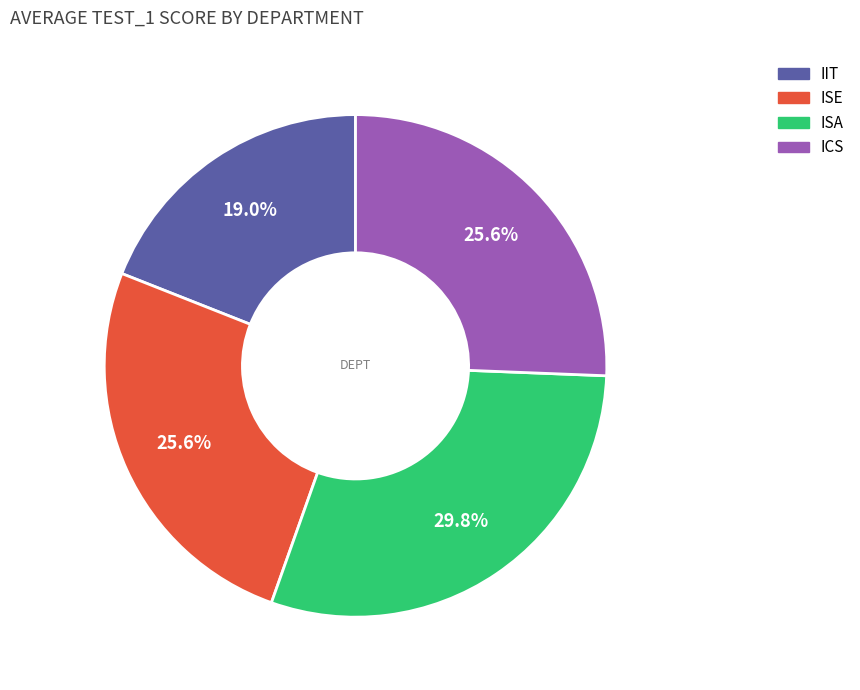

Is there a majority slice in this chart?

No